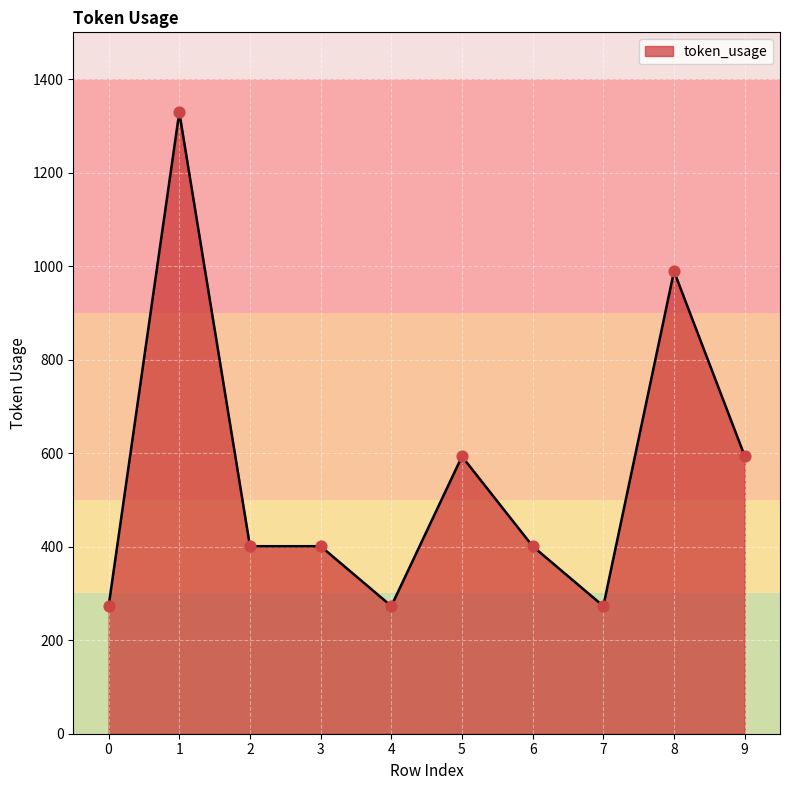

Approximately how many times larger is the value at 9 compared to 8?

0.6